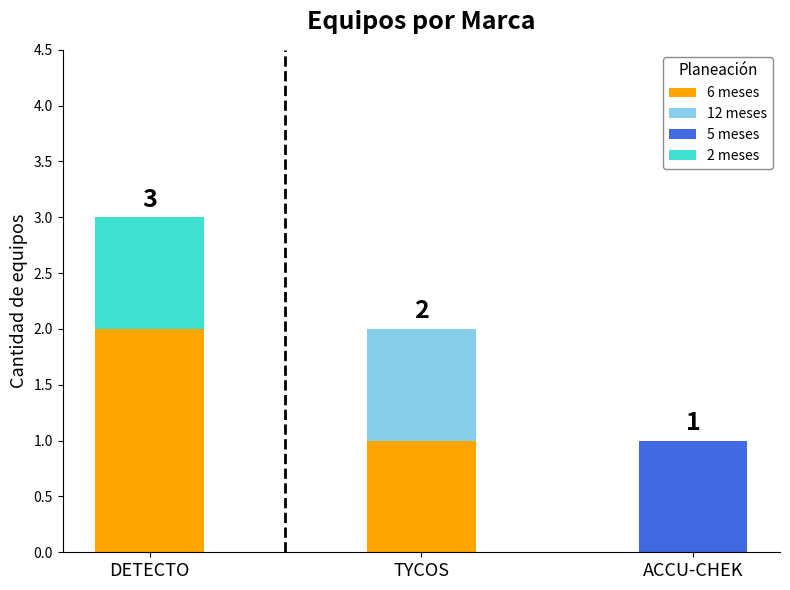

How many data points does each series have?

3